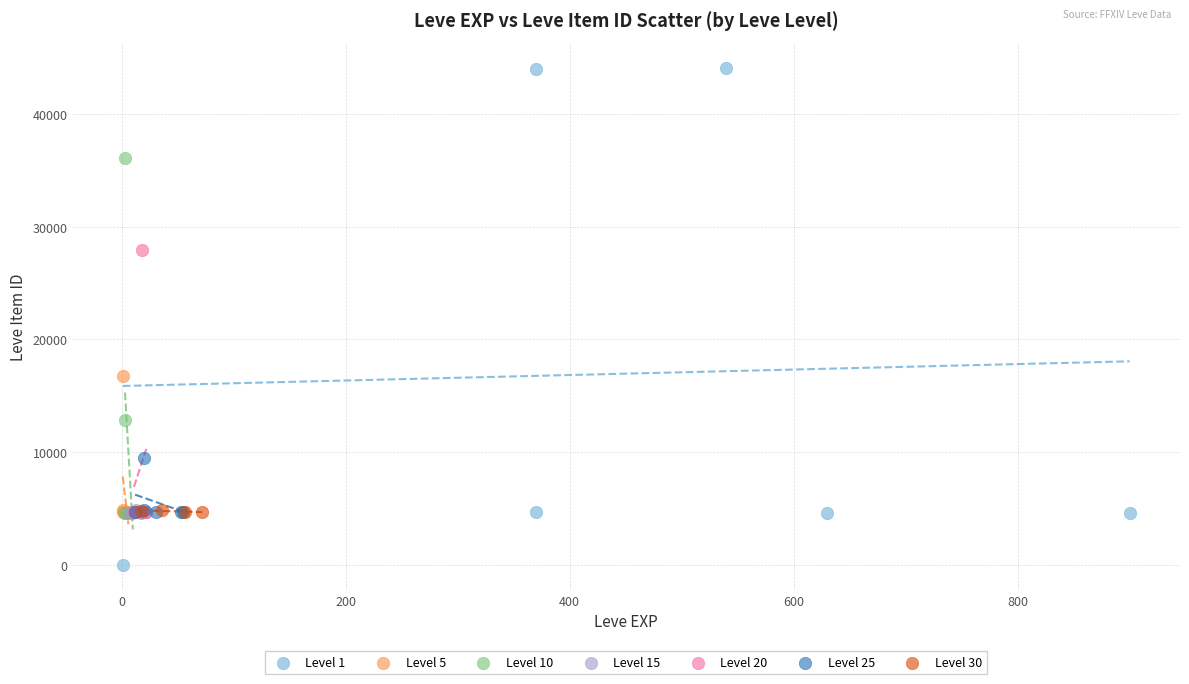

Which series has the largest Y range (max minus min)?

Level 1